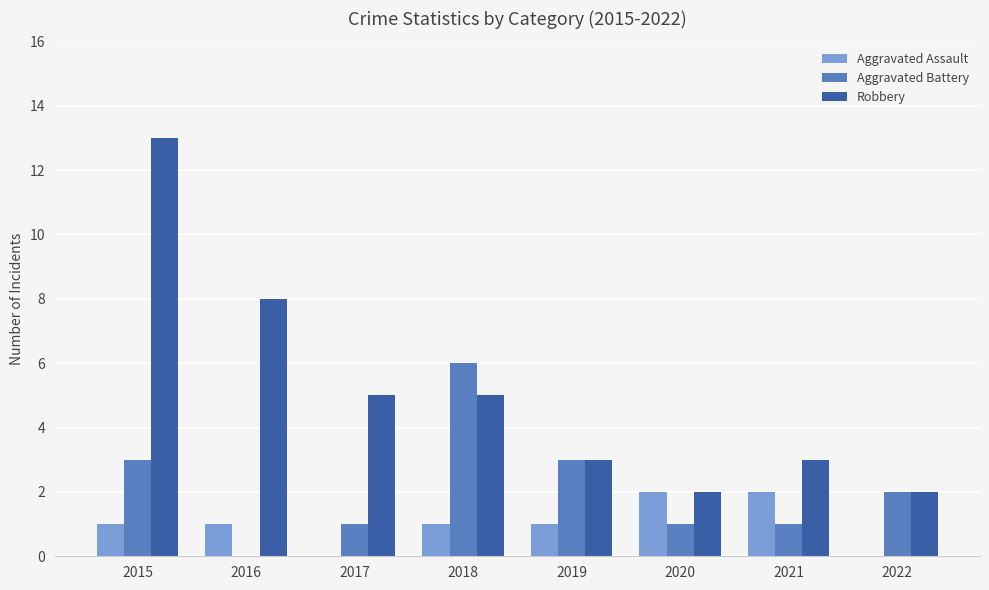

What is the sum of the Robbery values at 2019 and 2018?

8